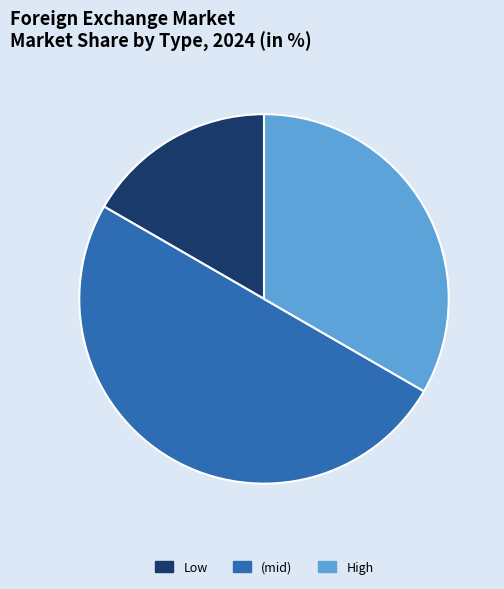

How many slices are in this pie chart?

3